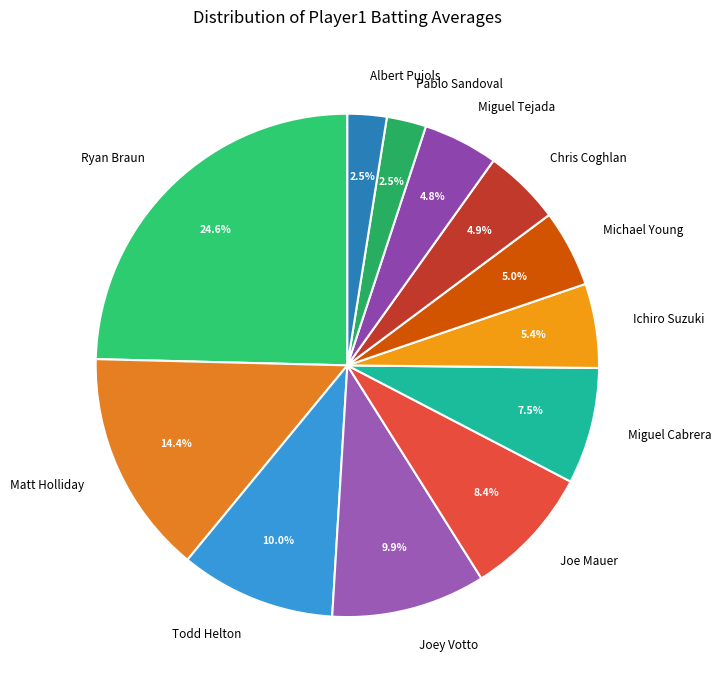

The Ichiro Suzuki slice represents 1% of the pie. True or false?

False